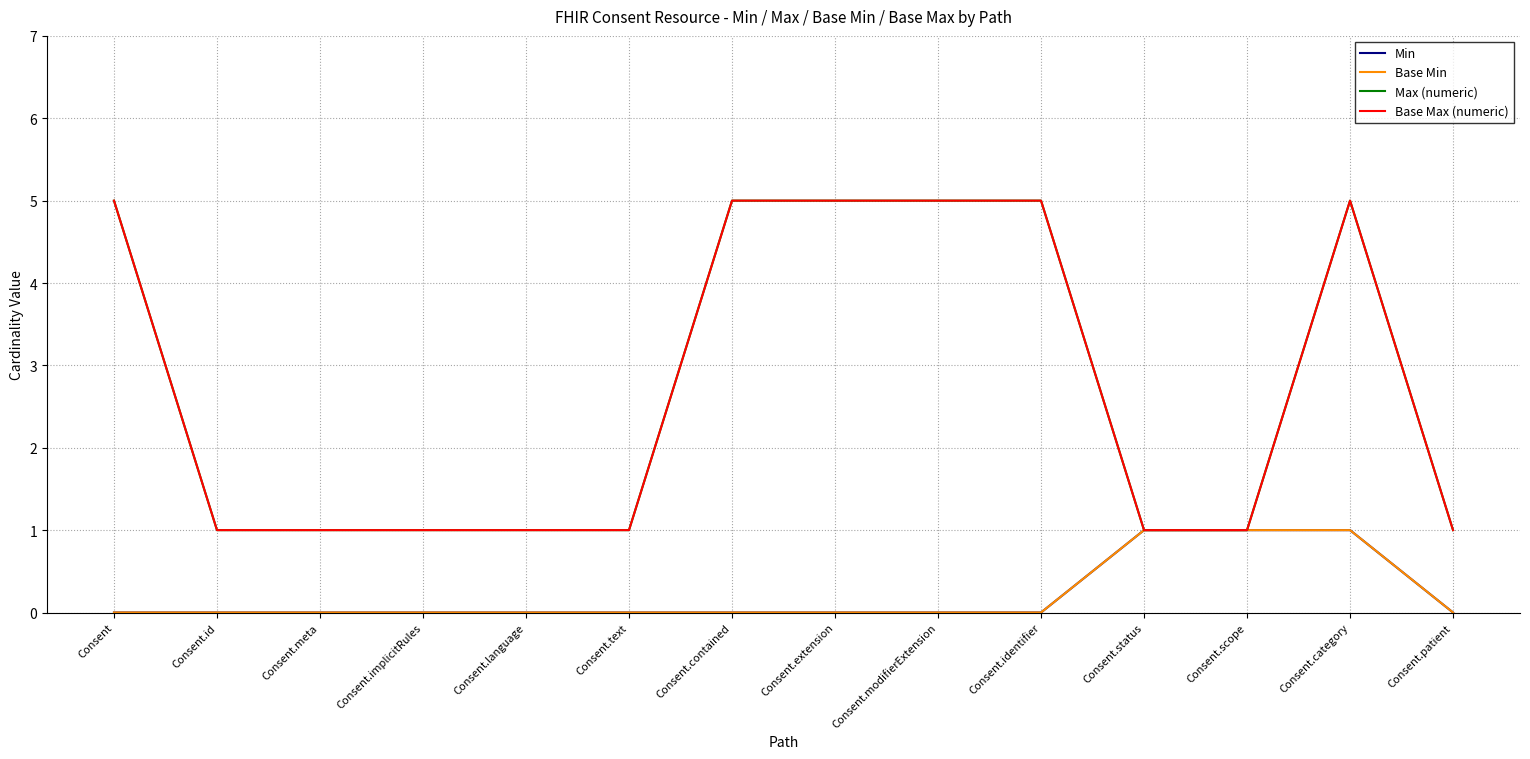

List the series in order of their peak value, highest first.

Max (numeric), Base Max (numeric), Min, Base Min